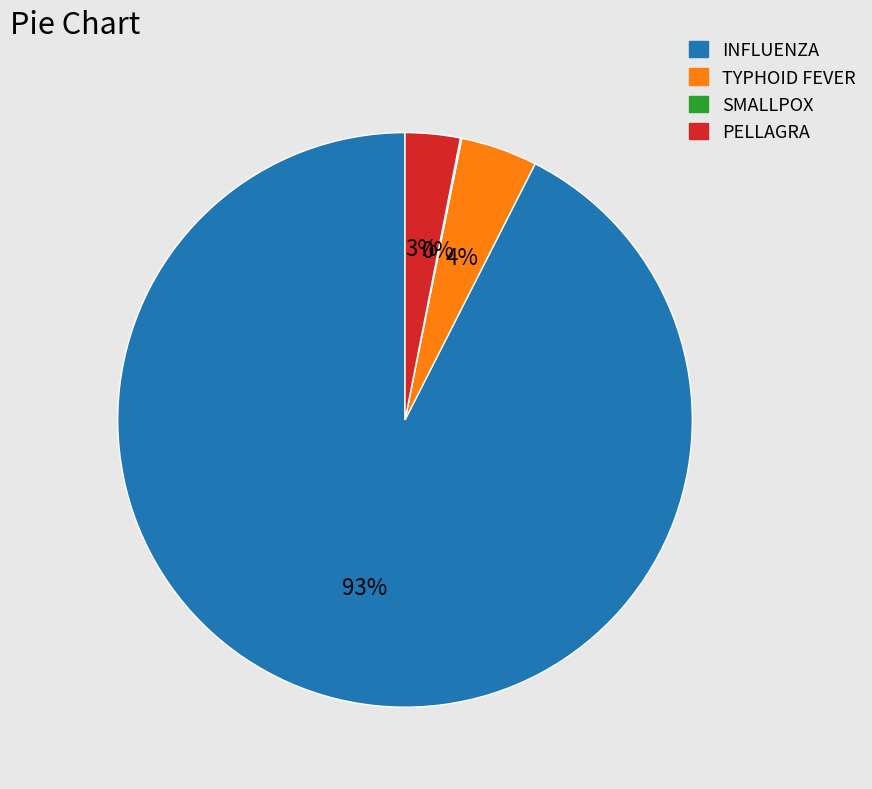

Is there any slice that represents more than half of the pie?

Yes